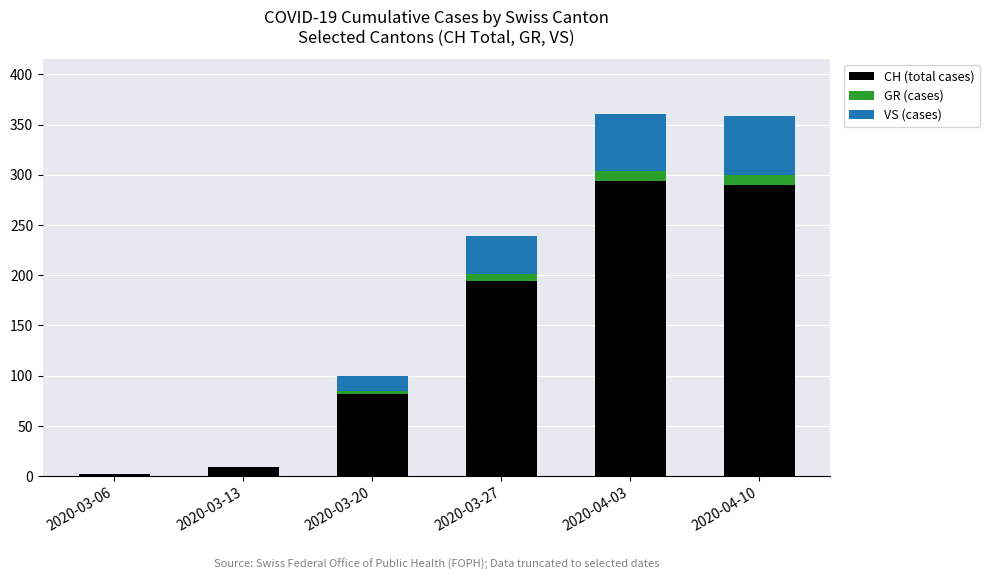

At which label is CH (total cases) closest to 148?

2020-03-27